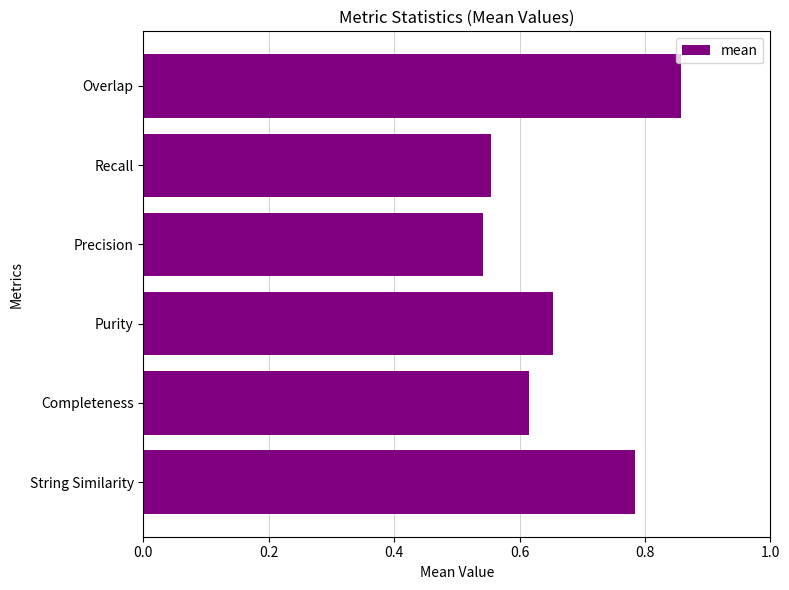

How many values are between 0 and 1?

6